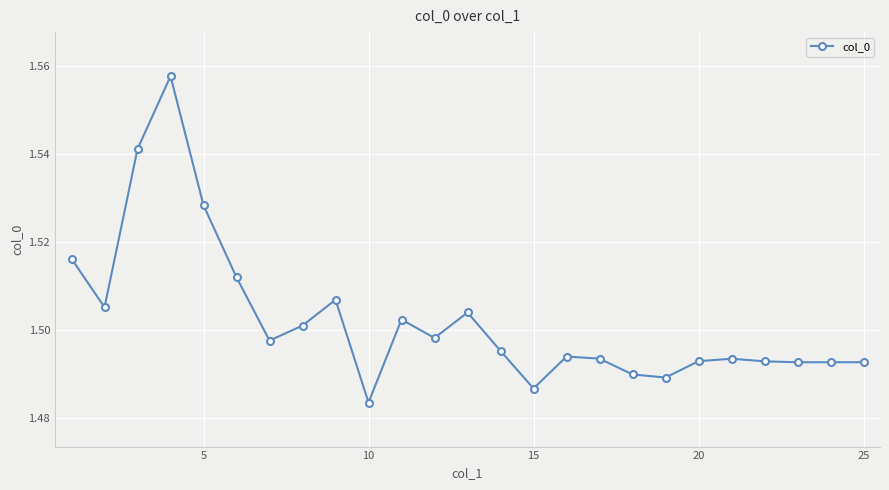

True or false: there are more than 1 points higher than both neighbors.

True